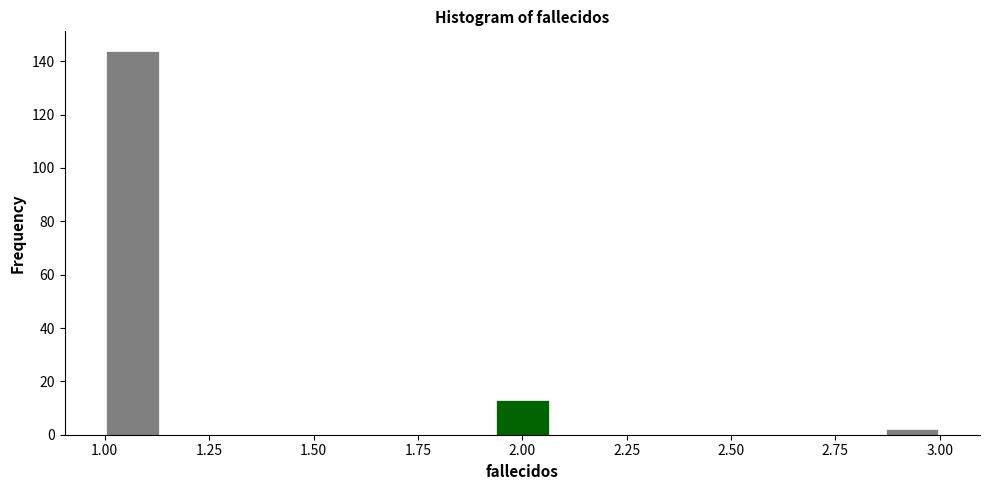

Around what value on the x-axis is the tallest bar? Give the approximate position of its centre, as read against the axis.

1.05